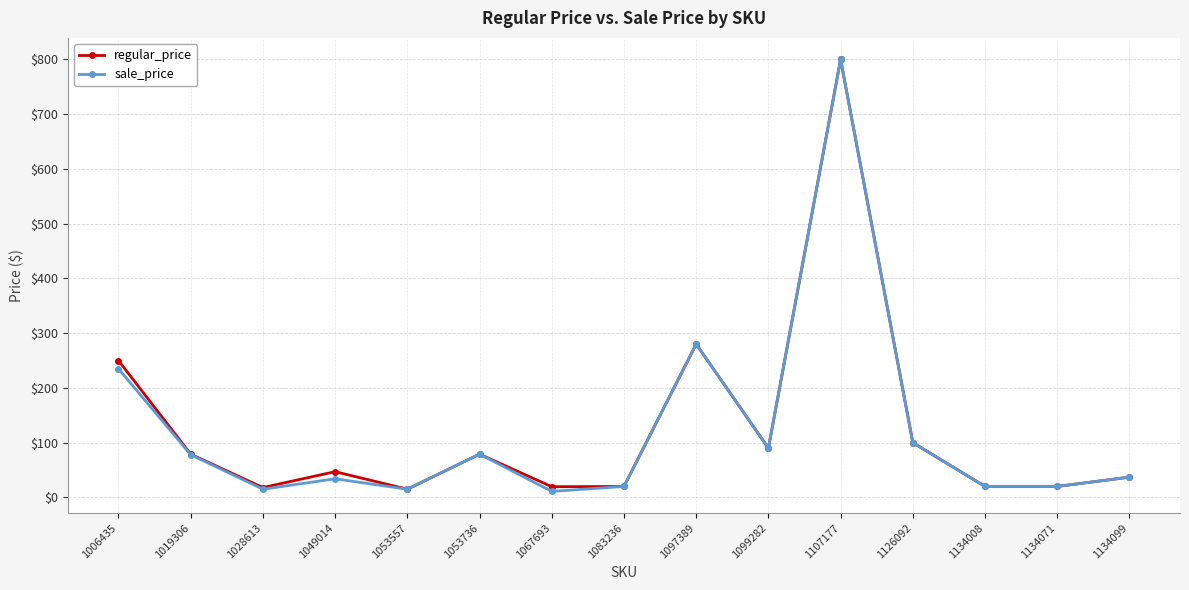

What is the total value across all series at 1019306?

157.0